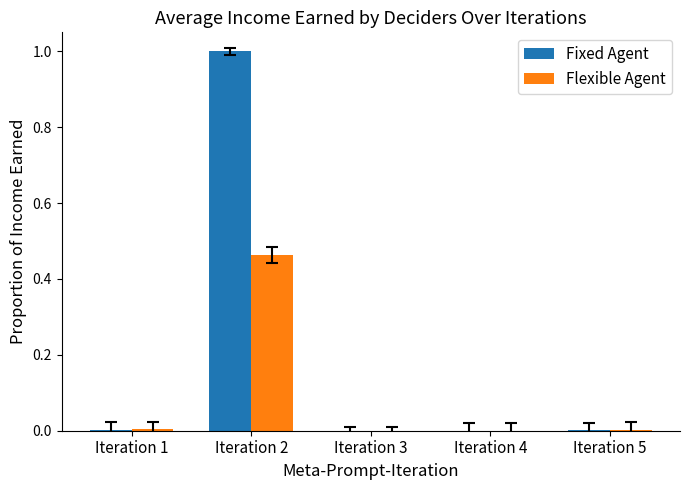

Which category has the highest value in the Flexible Agent series?

Iteration 2